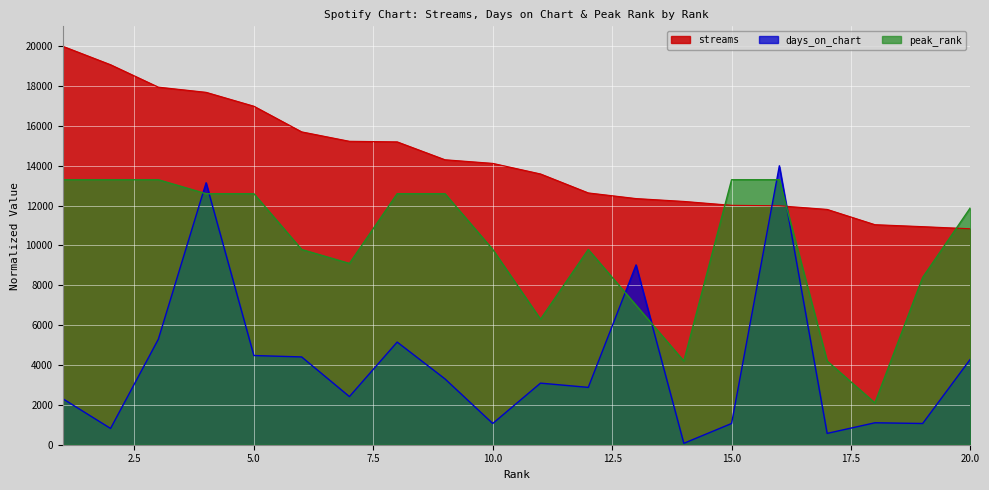

What is the spread (max minus min) of values at 8?

10049.4